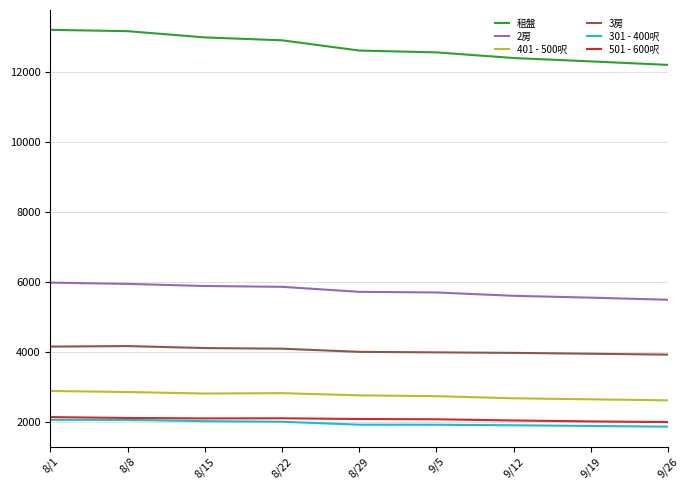

What is the lowest value of the 301 - 400呎 series?

1880